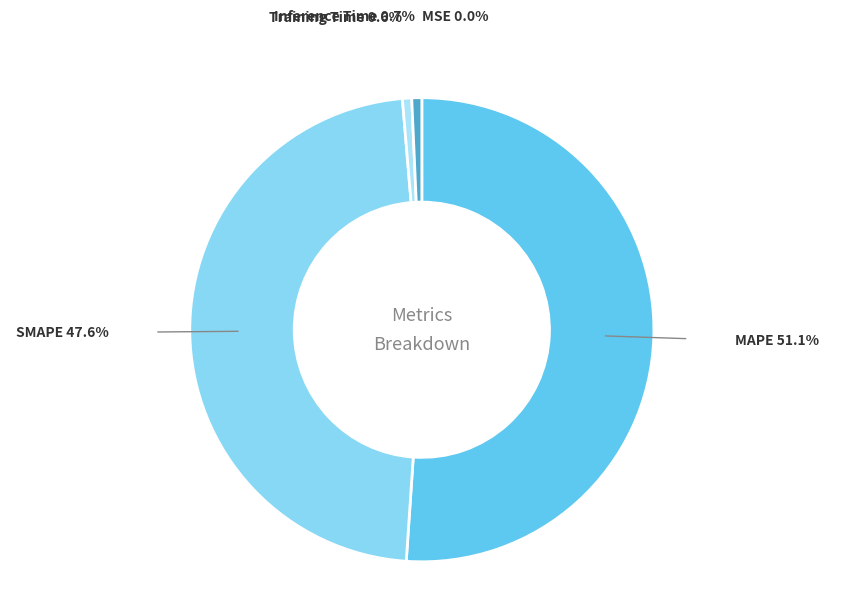

Which slice is the largest?

MAPE